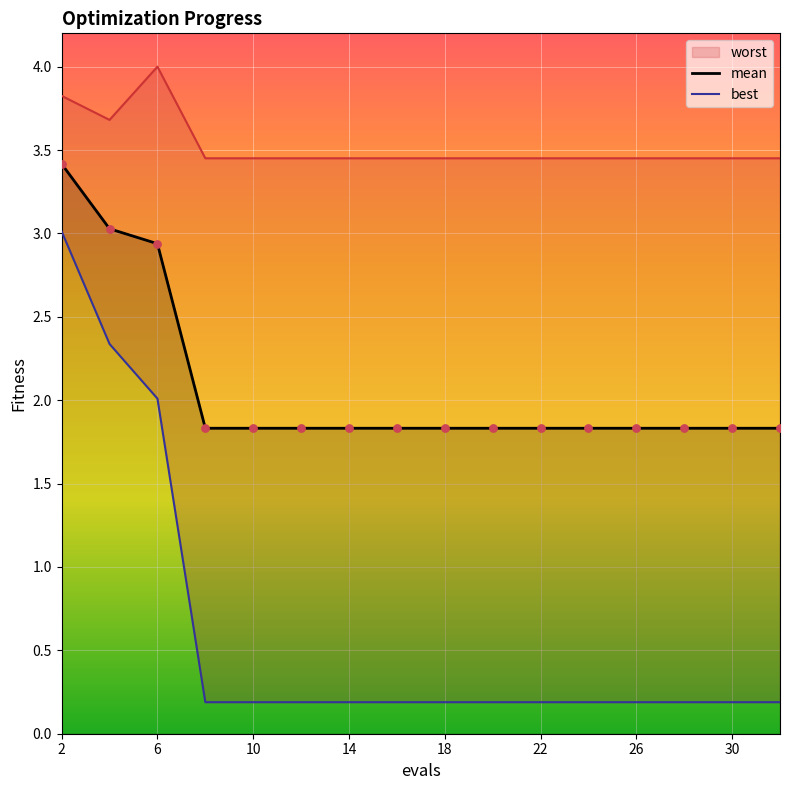

At which category is the sum across all series the highest?

2